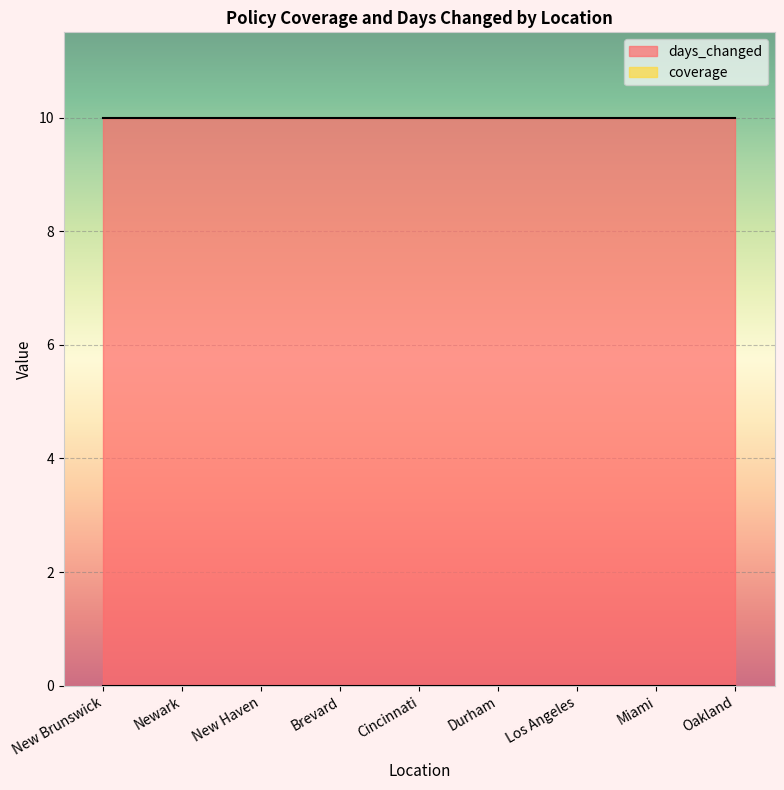

What is the spread (max minus min) of values at Miami?

10